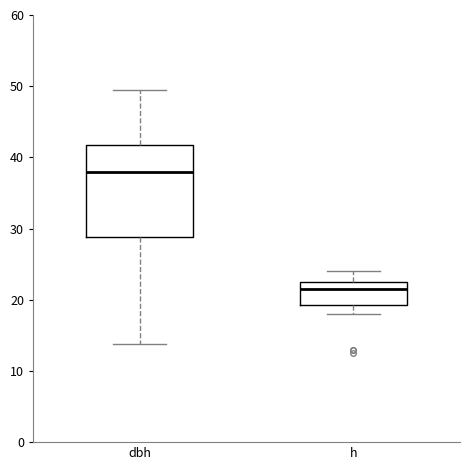

Where does the upper whisker of the box for dbh end on the y-axis? The values are not printed on the chart, so give them approximately, as read against the axis.

49